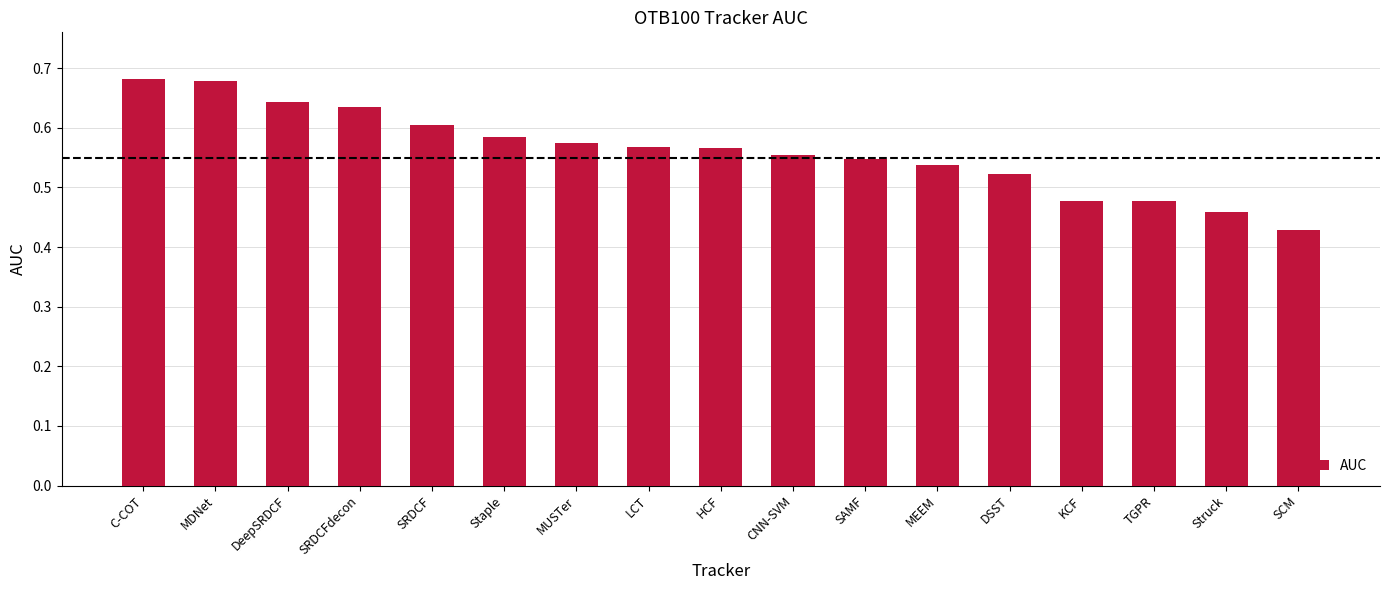

Count the values in the range 0 to 1.

17